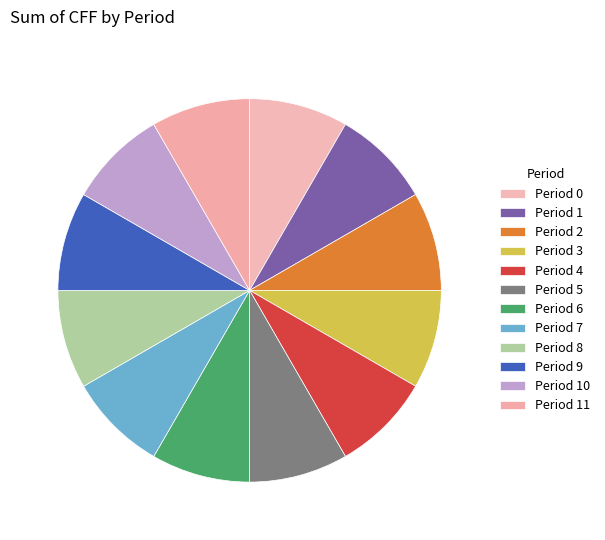

Is there a majority slice in this chart?

No